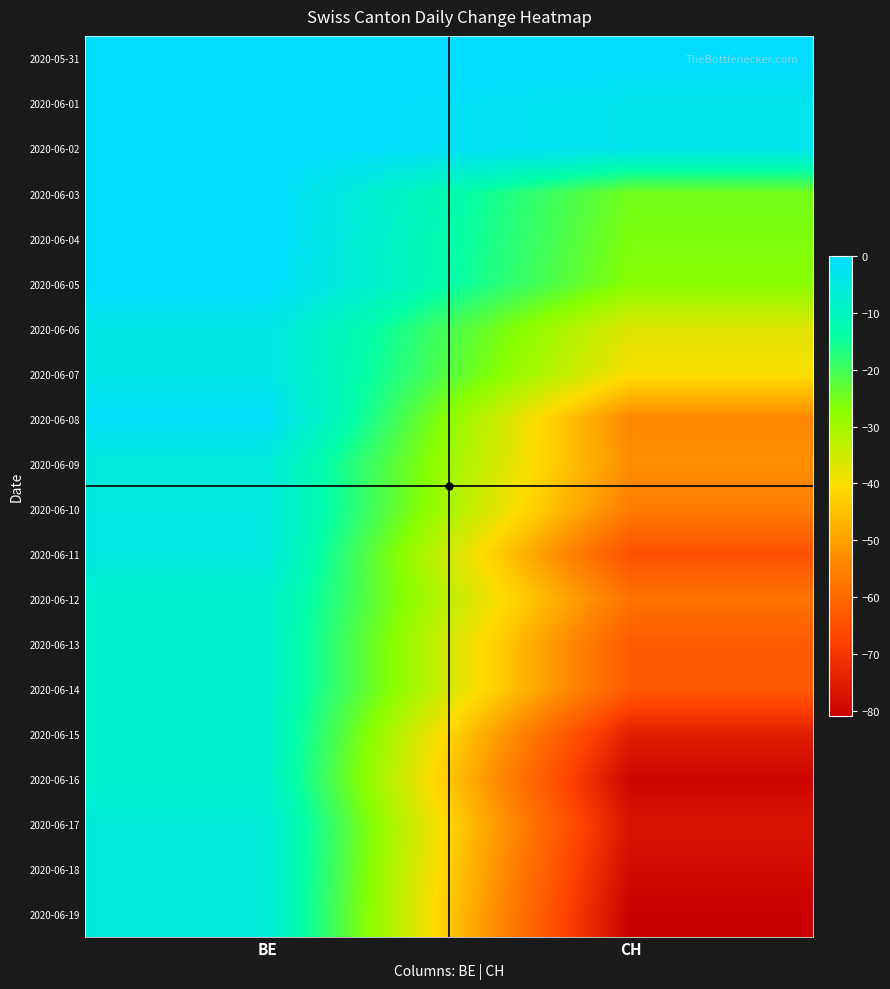

Reading left to right, extract all data points from this chart.

2020-05-31: BE=0	CH=0
2020-06-01: BE=0	CH=-3
2020-06-02: BE=0	CH=-3
2020-06-03: BE=0	CH=-25
2020-06-04: BE=0	CH=-26
2020-06-05: BE=0	CH=-27
2020-06-06: BE=-4	CH=-37
2020-06-07: BE=-4	CH=-40
2020-06-08: BE=-1	CH=-54
2020-06-09: BE=-6	CH=-53
2020-06-10: BE=-5	CH=-56
2020-06-11: BE=-5	CH=-65
2020-06-12: BE=-8	CH=-58
2020-06-13: BE=-8	CH=-63
2020-06-14: BE=-8	CH=-63
2020-06-15: BE=-8	CH=-75
2020-06-16: BE=-8	CH=-80
2020-06-17: BE=-6	CH=-77
2020-06-18: BE=-6	CH=-79
2020-06-19: BE=-6	CH=-81